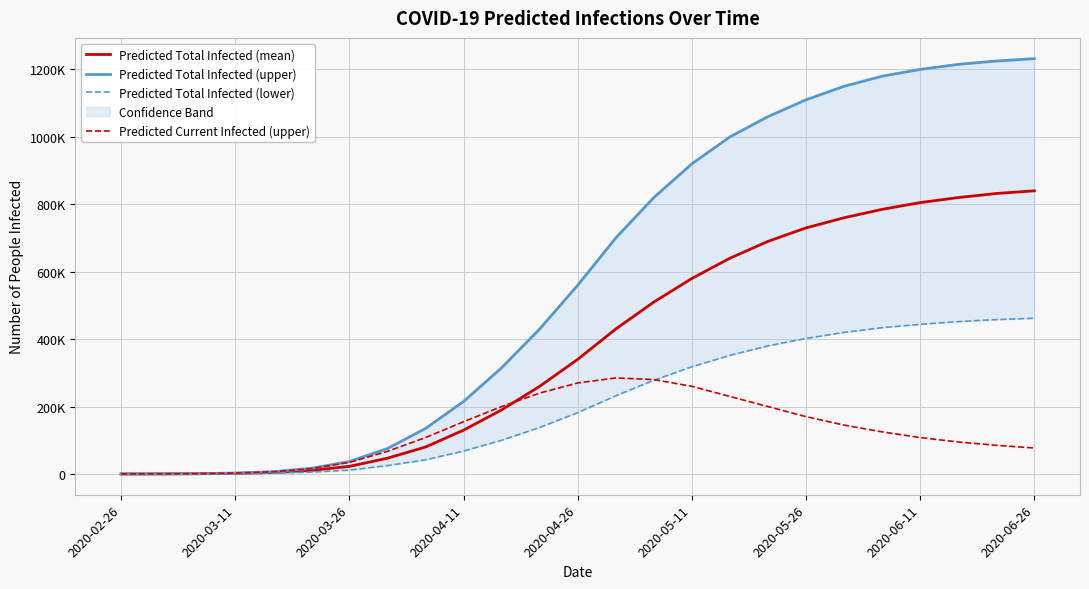

How many data points does each series have?

25